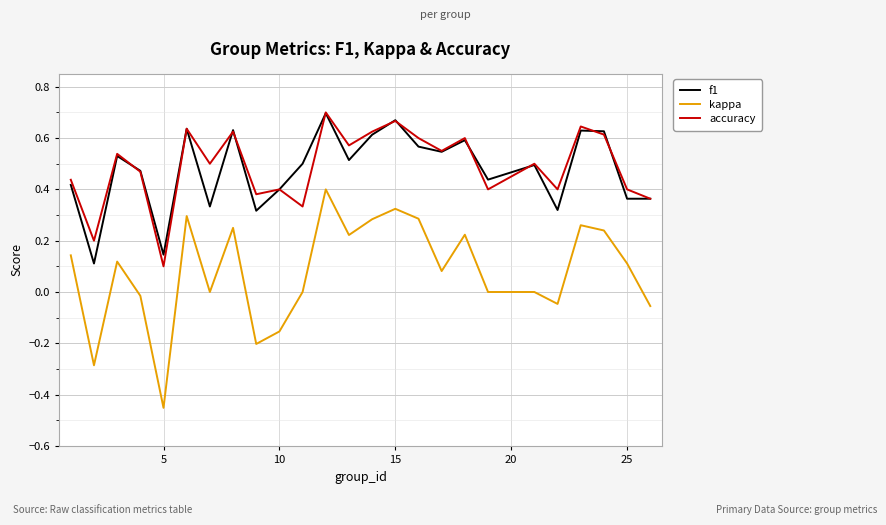

True or false: accuracy and kappa intersect in this chart.

False